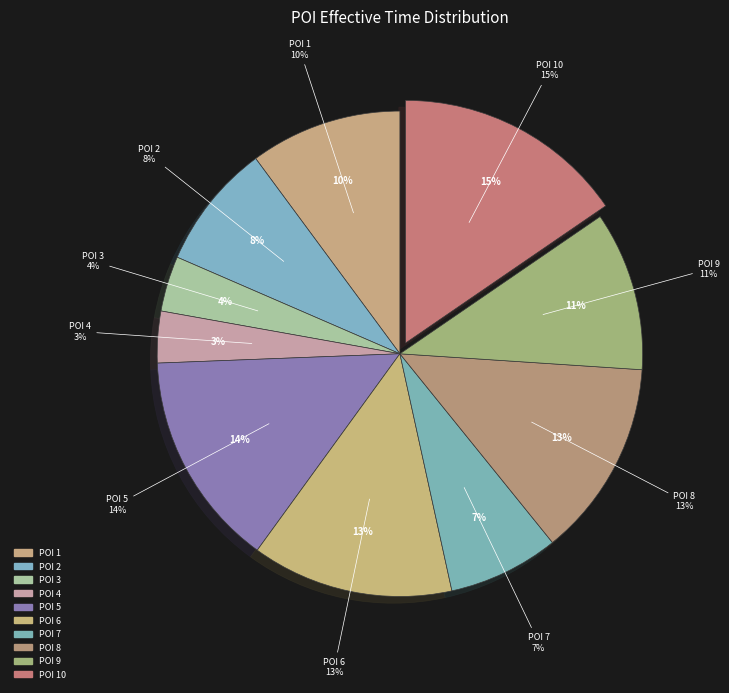

To the nearest percent, what is the difference between the largest and smallest slice percentages?

12%